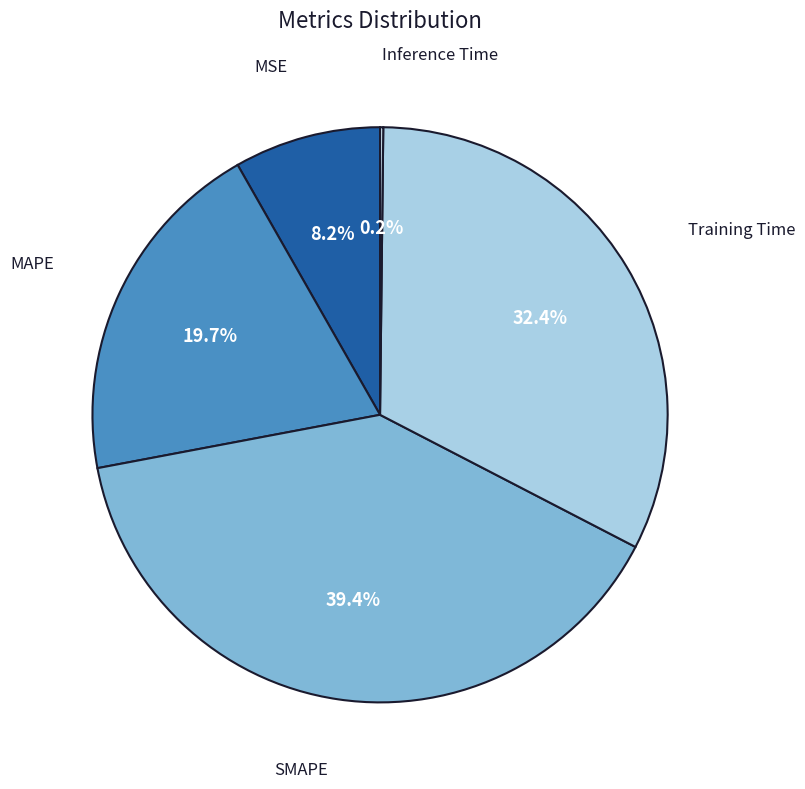

Is there a majority slice in this chart?

No